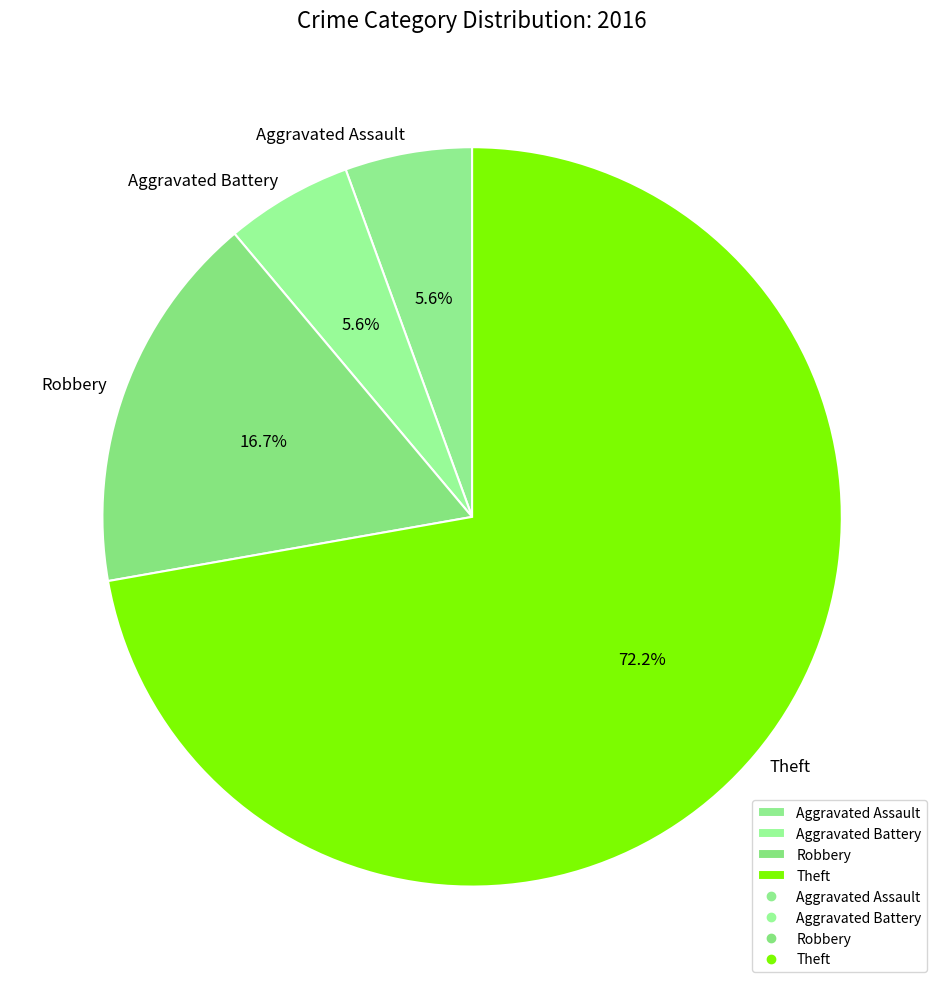

True or false: Aggravated Assault accounts for 6% of the total.

True